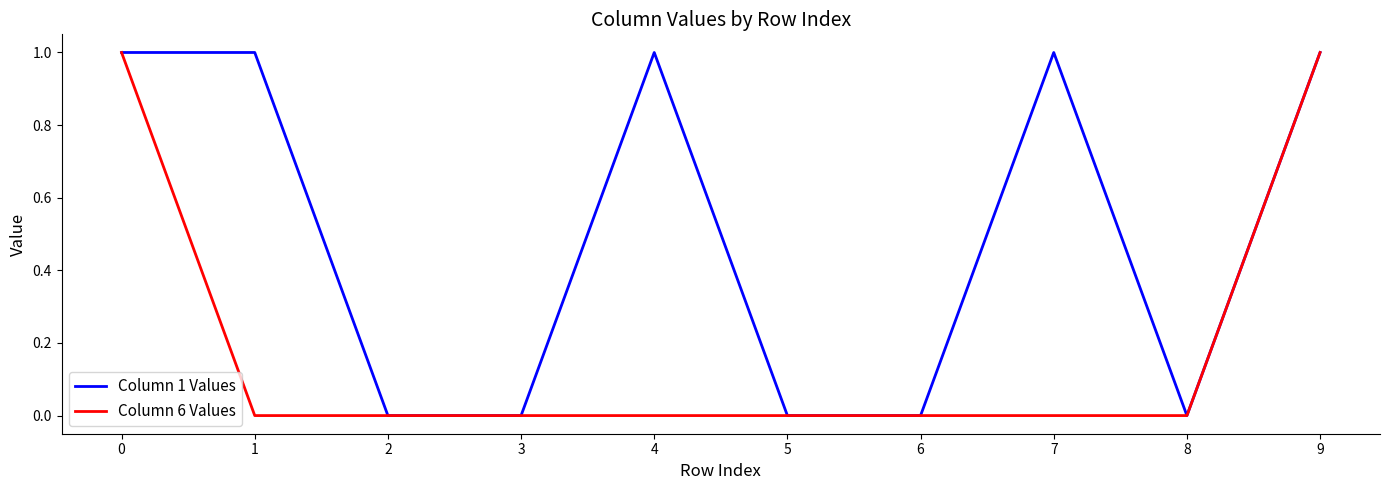

Rank the series by their average value, from highest to lowest.

Column 1 Values, Column 6 Values